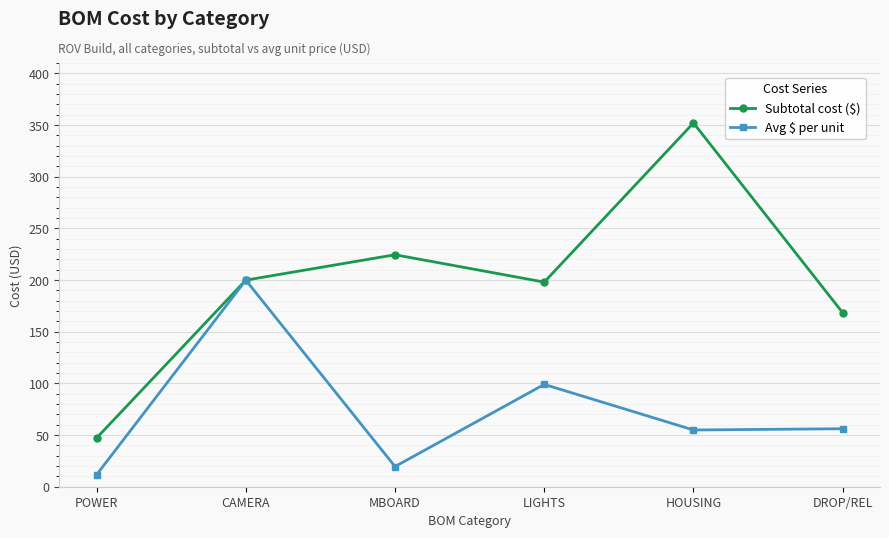

What is the label of the 1st point from the left?

POWER